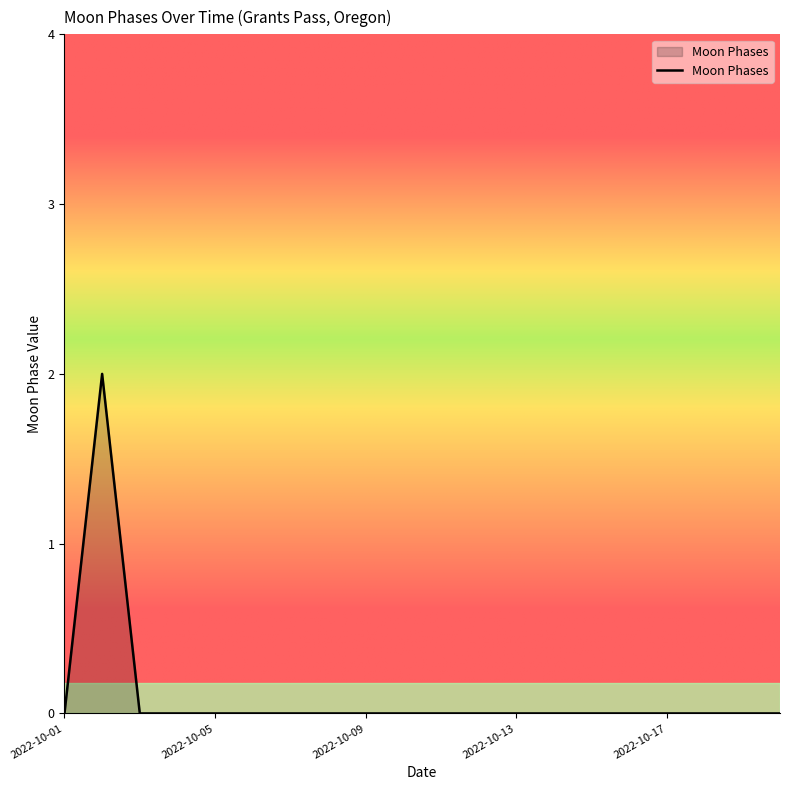

What is the greatest value displayed?

2